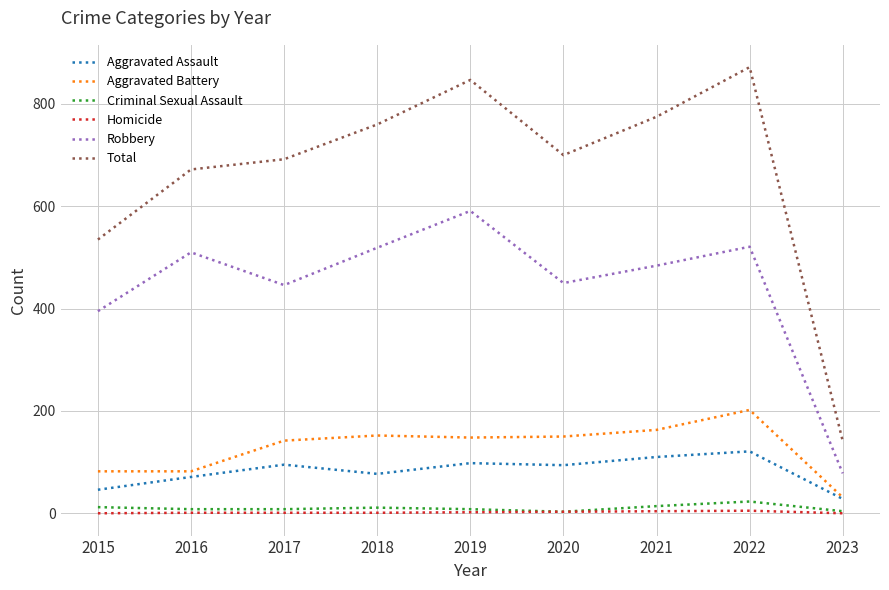

Which series has the largest range (max minus min)?

Total